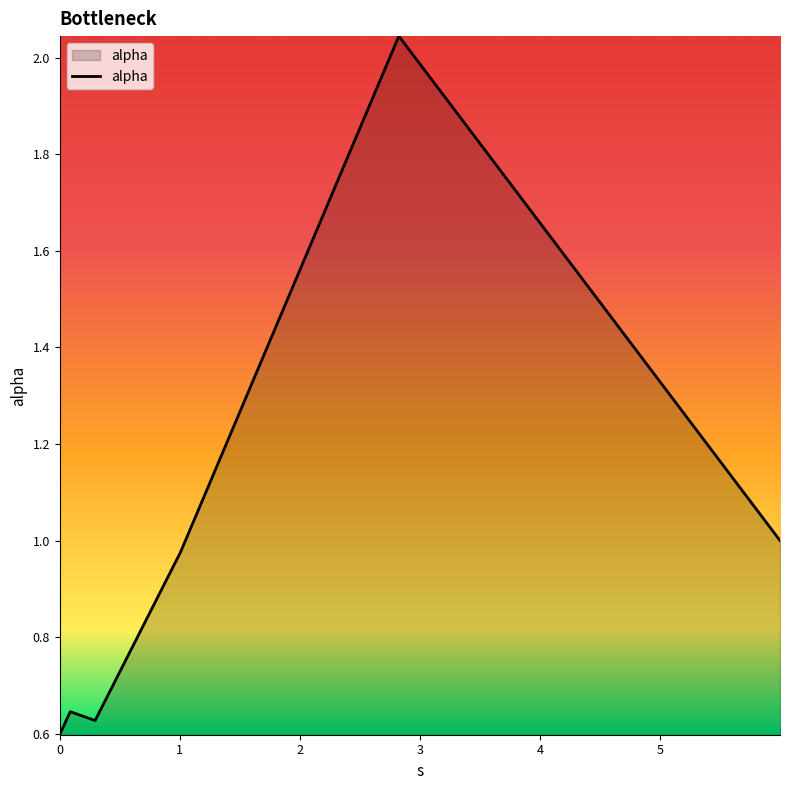

What is the sum of all values?

5.9